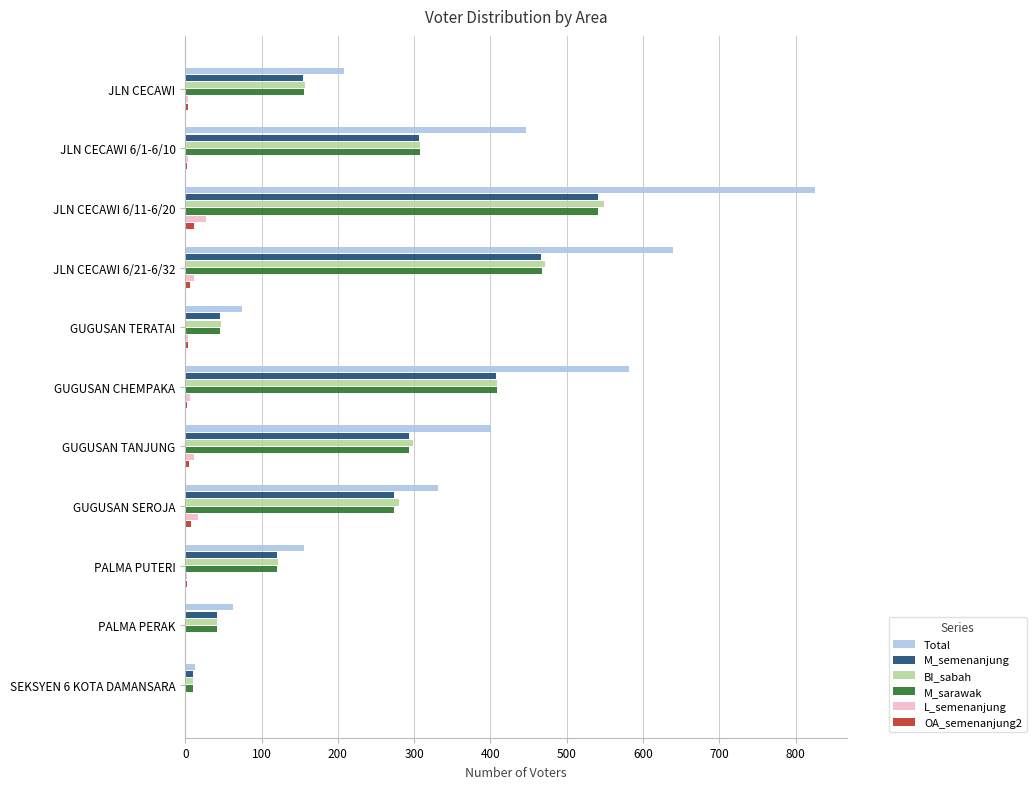

What is the sum of all L_semenanjung values?

87